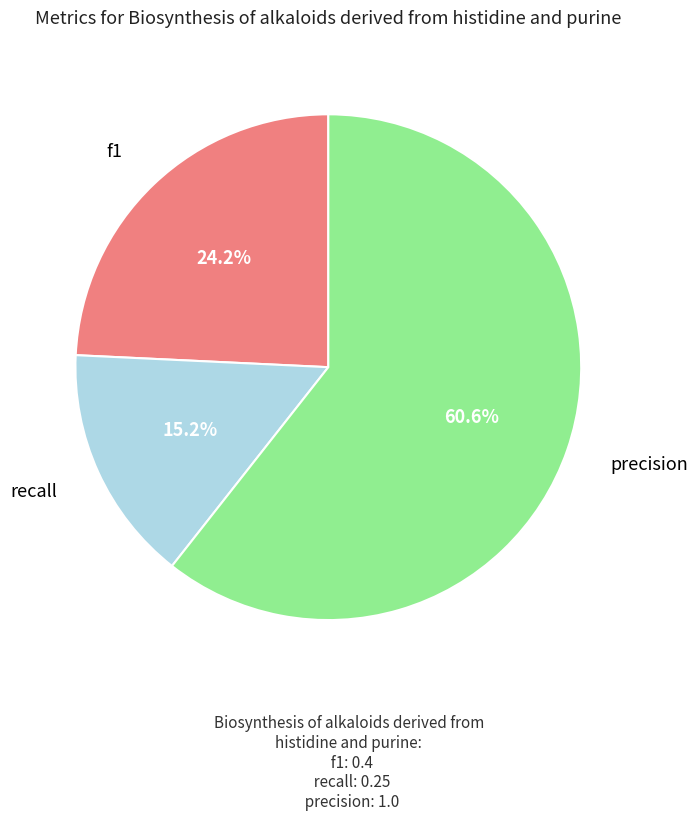

How many segments does this pie chart have?

3